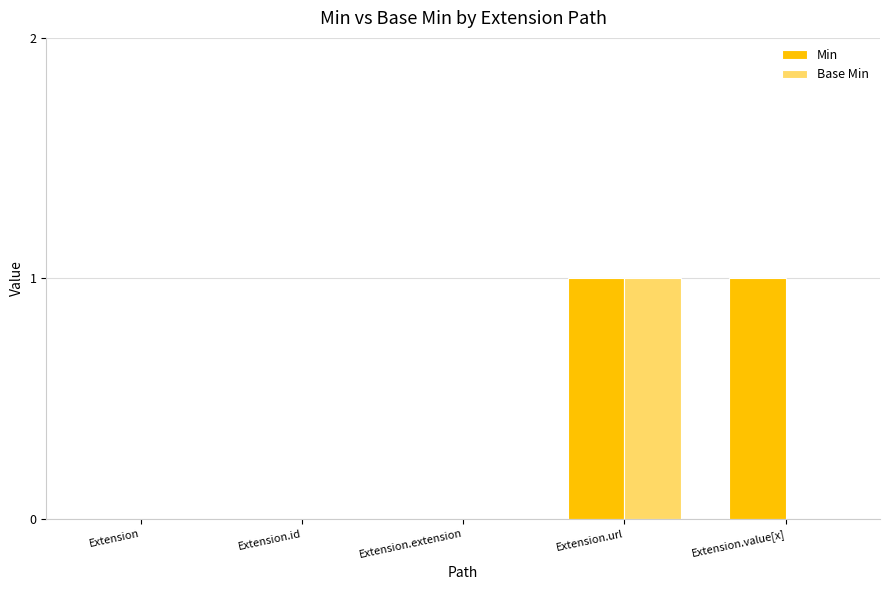

At which category is the sum across all series the highest?

Extension.url